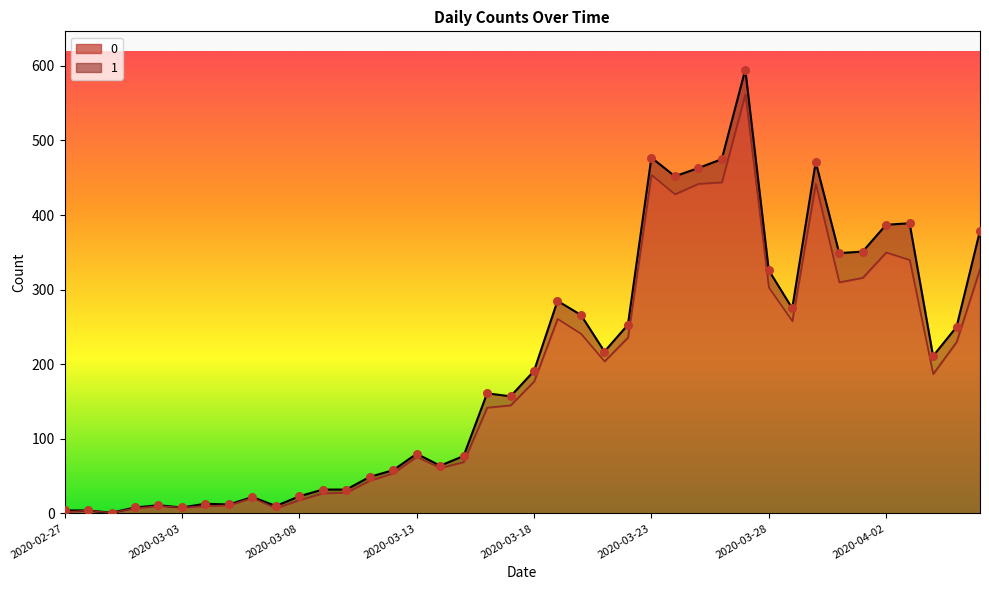

Between 2020-03-30 and 2020-03-07, which is larger?

2020-03-30